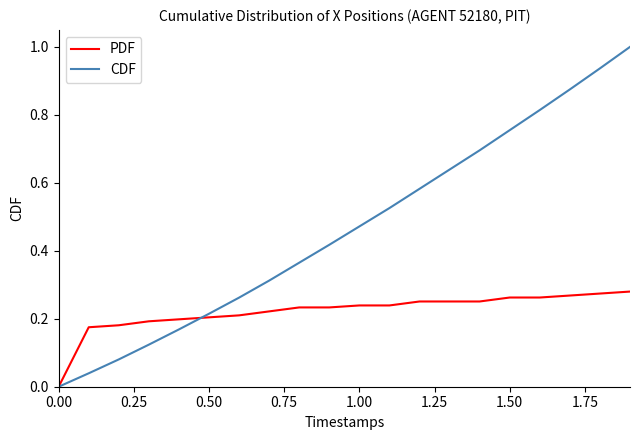

Rank the series by their maximum value, from lowest to highest.

PDF, CDF